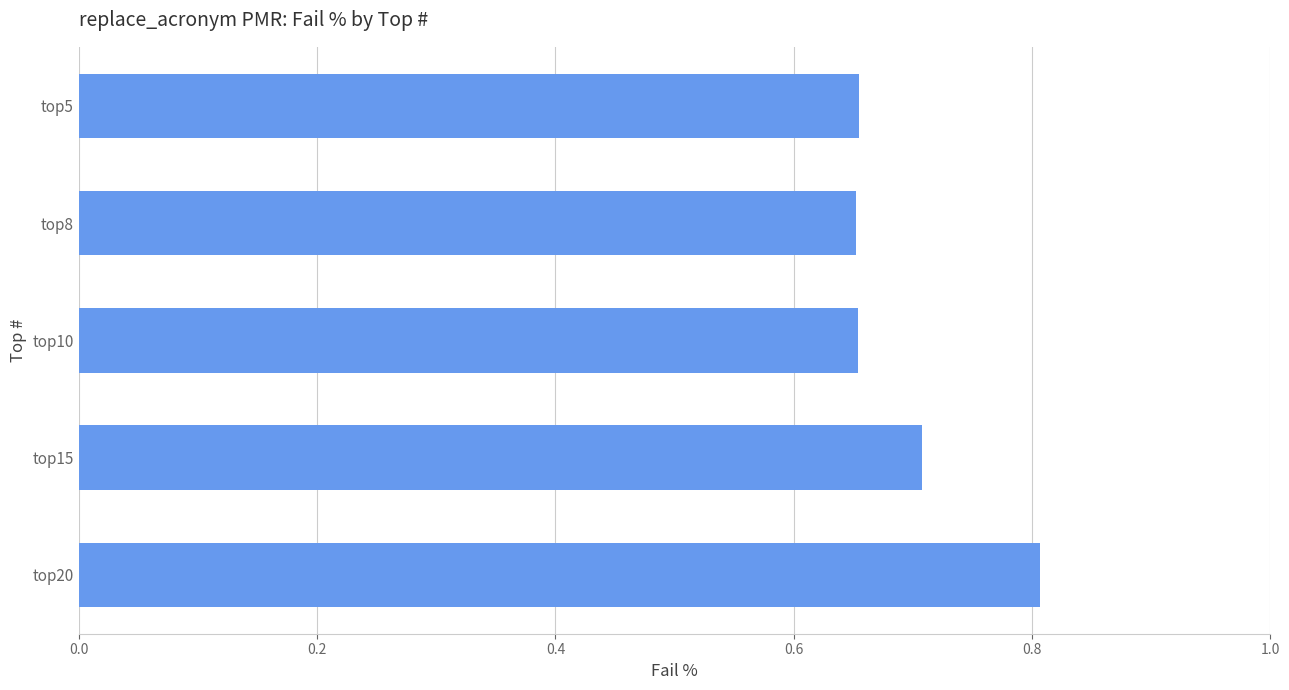

What is the difference between the maximum and minimum values?

0.2